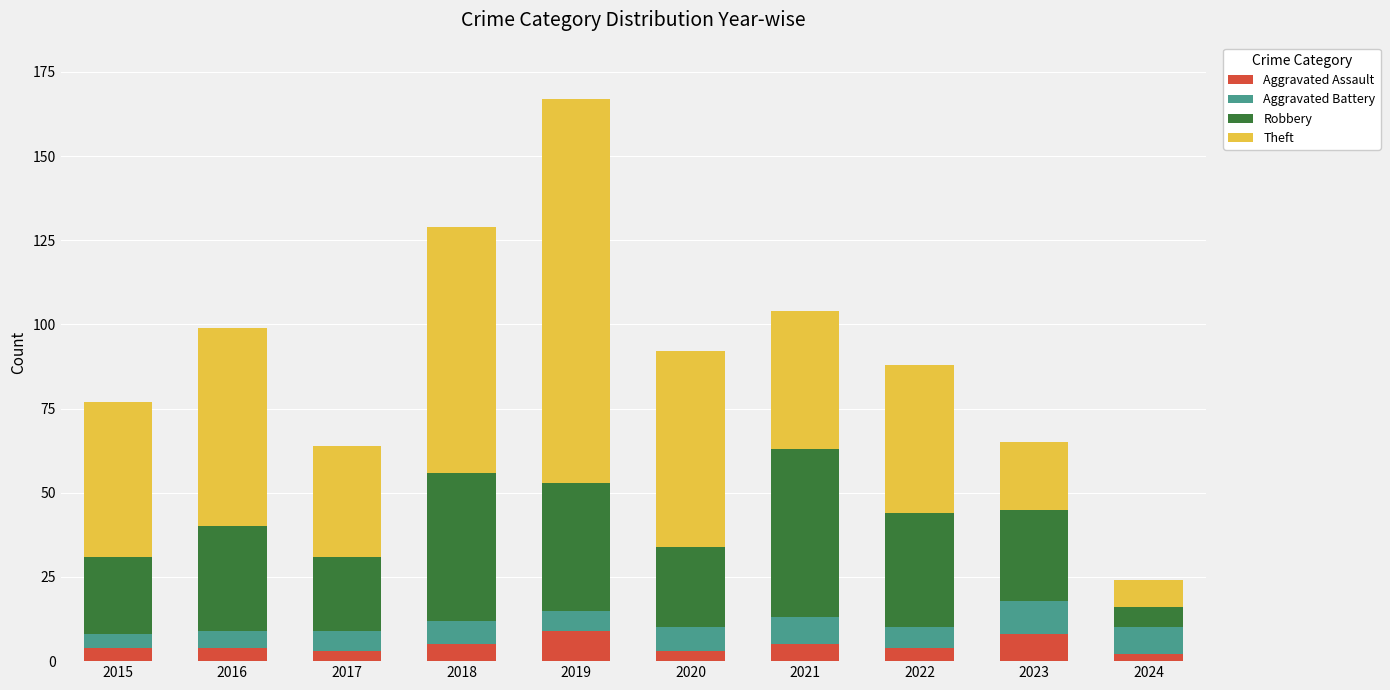

What is the total value across all series at 2015?

77